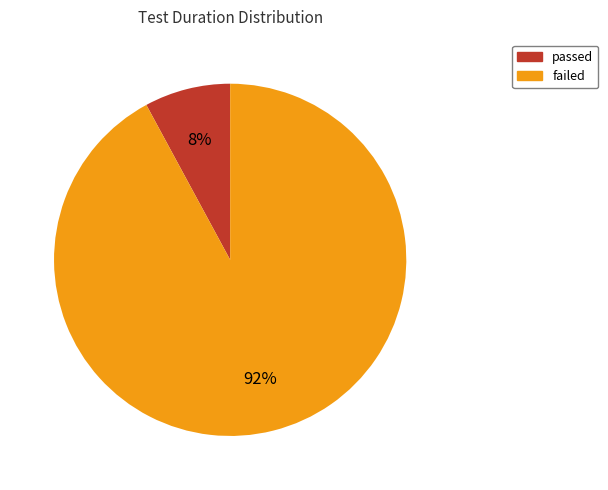

Do passed and failed together represent more than half of the pie?

Yes